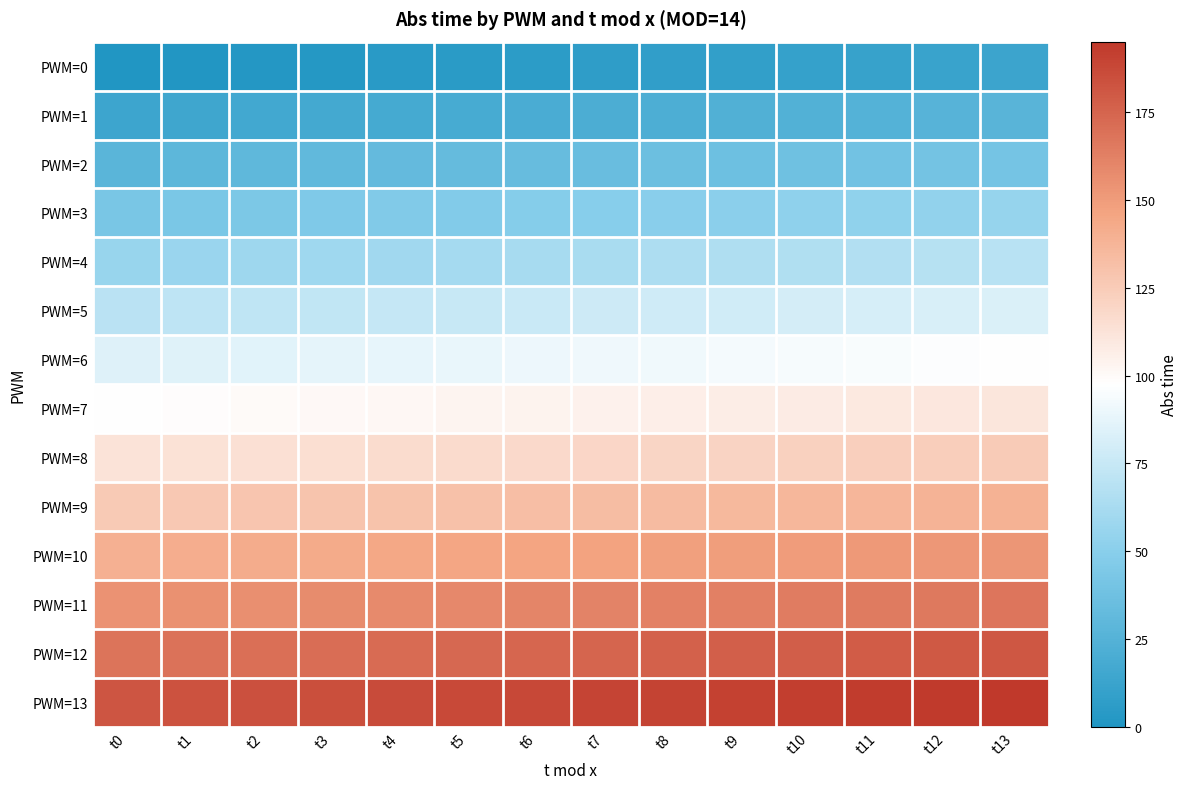

Reading right to left, what are all the values shown in this chart?

PWM=0: t13=13	t12=12	t11=11	t10=10	t9=9	t8=8	t7=7	t6=6	t5=5	t4=4	t3=3	t2=2	t1=1	t0=0
PWM=1: t13=27	t12=26	t11=25	t10=24	t9=23	t8=22	t7=21	t6=20	t5=19	t4=18	t3=17	t2=16	t1=15	t0=14
PWM=2: t13=41	t12=40	t11=39	t10=38	t9=37	t8=36	t7=35	t6=34	t5=33	t4=32	t3=31	t2=30	t1=29	t0=28
PWM=3: t13=55	t12=54	t11=53	t10=52	t9=51	t8=50	t7=49	t6=48	t5=47	t4=46	t3=45	t2=44	t1=43	t0=42
PWM=4: t13=69	t12=68	t11=67	t10=66	t9=65	t8=64	t7=63	t6=62	t5=61	t4=60	t3=59	t2=58	t1=57	t0=56
PWM=5: t13=83	t12=82	t11=81	t10=80	t9=79	t8=78	t7=77	t6=76	t5=75	t4=74	t3=73	t2=72	t1=71	t0=70
PWM=6: t13=97	t12=96	t11=95	t10=94	t9=93	t8=92	t7=91	t6=90	t5=89	t4=88	t3=87	t2=86	t1=85	t0=84
PWM=7: t13=111	t12=110	t11=109	t10=108	t9=107	t8=106	t7=105	t6=104	t5=103	t4=102	t3=101	t2=100	t1=99	t0=98
PWM=8: t13=125	t12=124	t11=123	t10=122	t9=121	t8=120	t7=119	t6=118	t5=117	t4=116	t3=115	t2=114	t1=113	t0=112
PWM=9: t13=139	t12=138	t11=137	t10=136	t9=135	t8=134	t7=133	t6=132	t5=131	t4=130	t3=129	t2=128	t1=127	t0=126
PWM=10: t13=153	t12=152	t11=151	t10=150	t9=149	t8=148	t7=147	t6=146	t5=145	t4=144	t3=143	t2=142	t1=141	t0=140
PWM=11: t13=167	t12=166	t11=165	t10=164	t9=163	t8=162	t7=161	t6=160	t5=159	t4=158	t3=157	t2=156	t1=155	t0=154
PWM=12: t13=181	t12=180	t11=179	t10=178	t9=177	t8=176	t7=175	t6=174	t5=173	t4=172	t3=171	t2=170	t1=169	t0=168
PWM=13: t13=195	t12=194	t11=193	t10=192	t9=191	t8=190	t7=189	t6=188	t5=187	t4=186	t3=185	t2=184	t1=183	t0=182